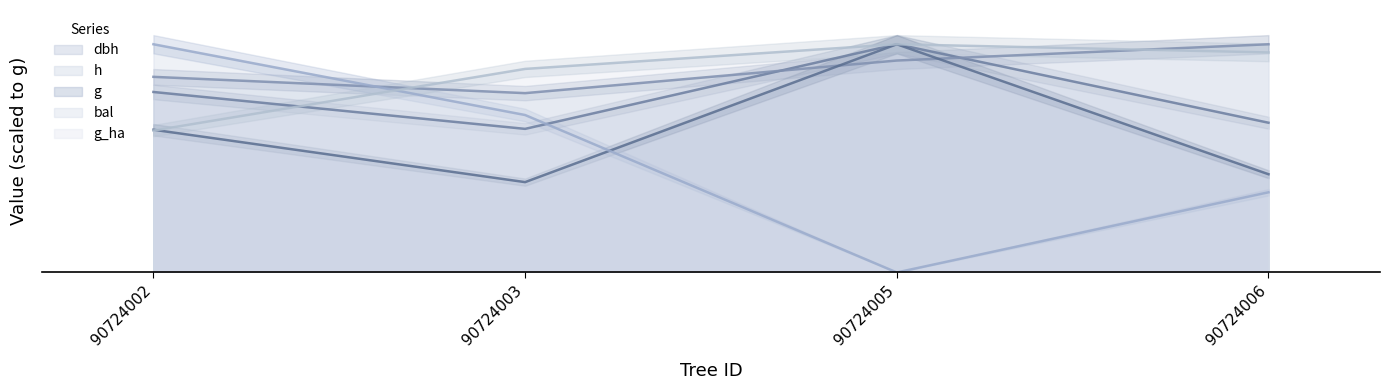

Which label corresponds to the smallest value in the chart?

90724005